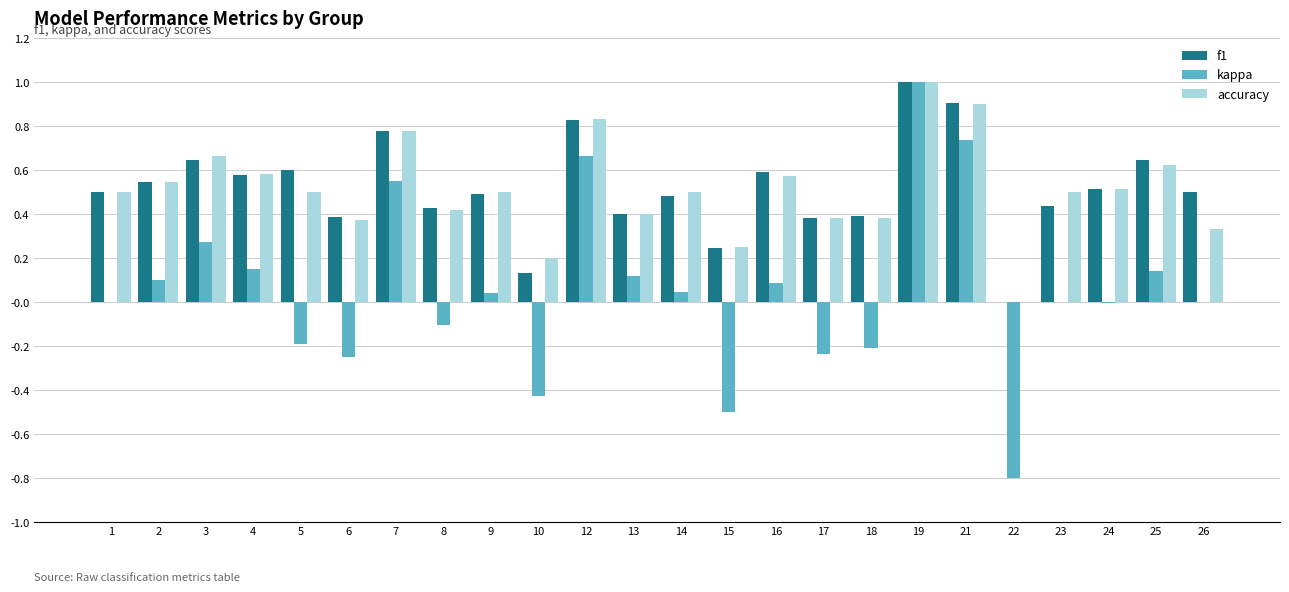

At which label does accuracy reach its peak?

19